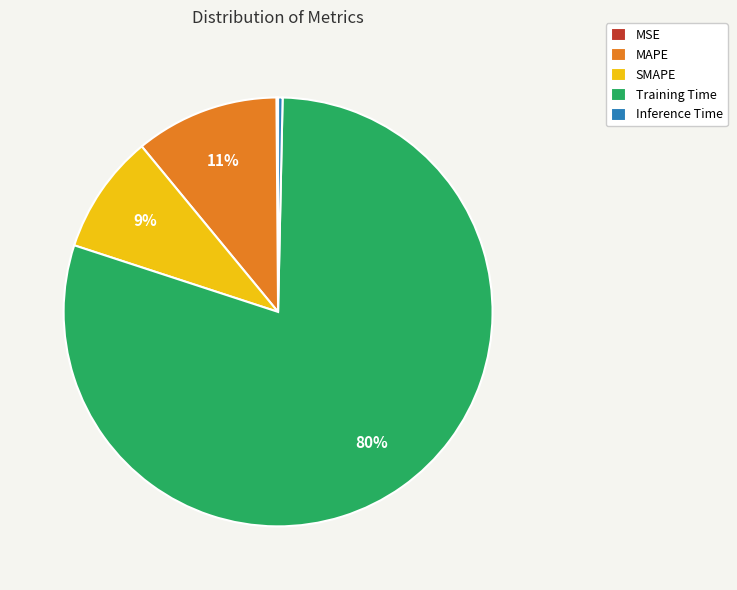

To the nearest percent, what is the difference between the Training Time and SMAPE slice percentages?

71%